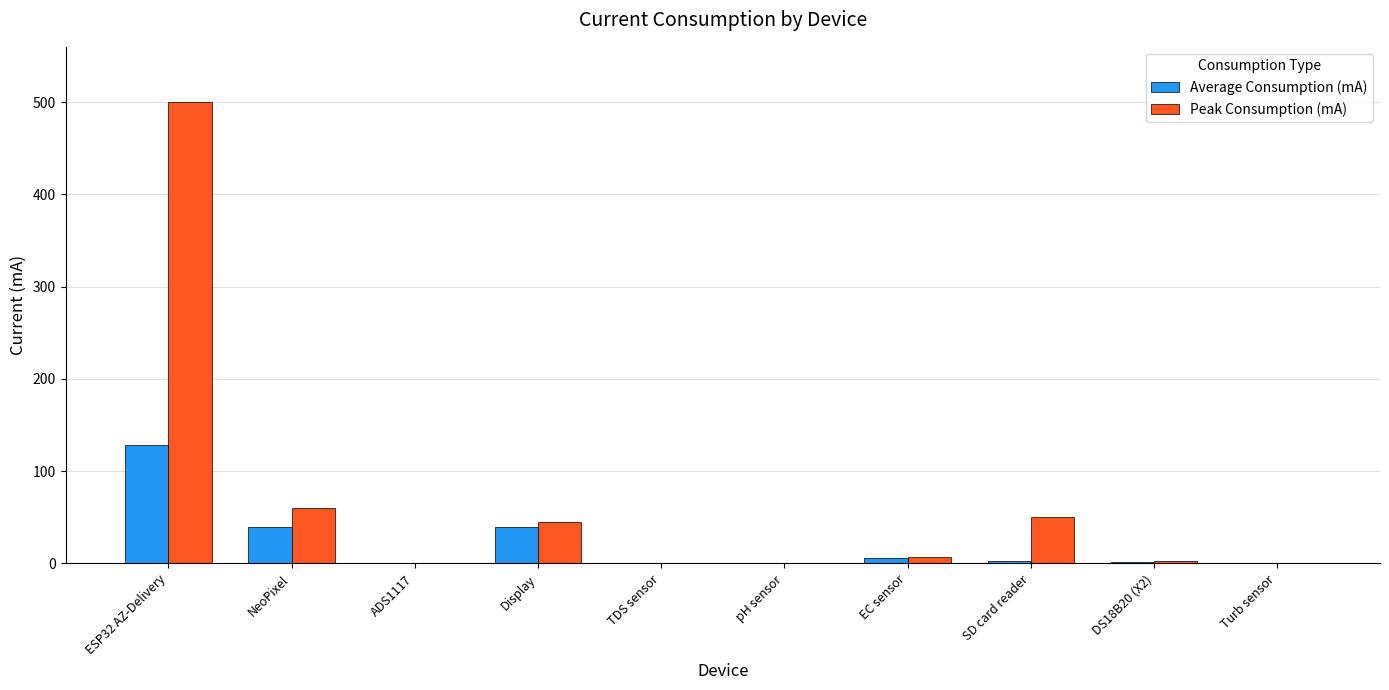

At which label is Peak Consumption (mA) closest to 250?

NeoPixel